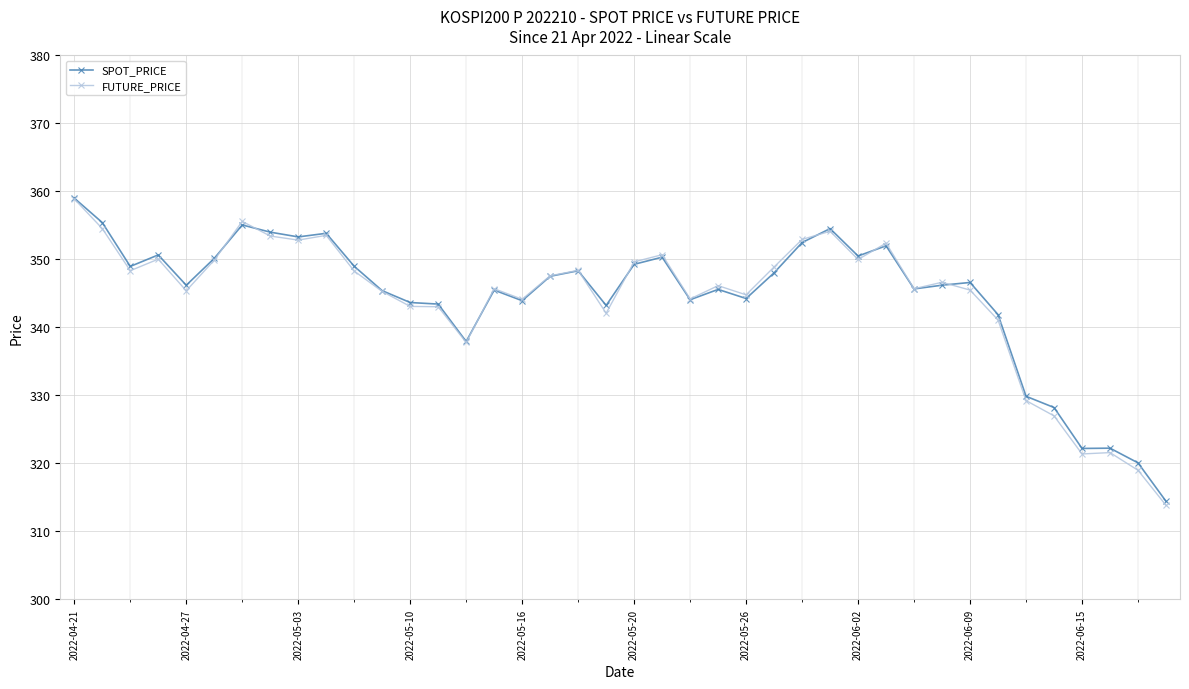

Which series has the largest range (max minus min)?

FUTURE_PRICE